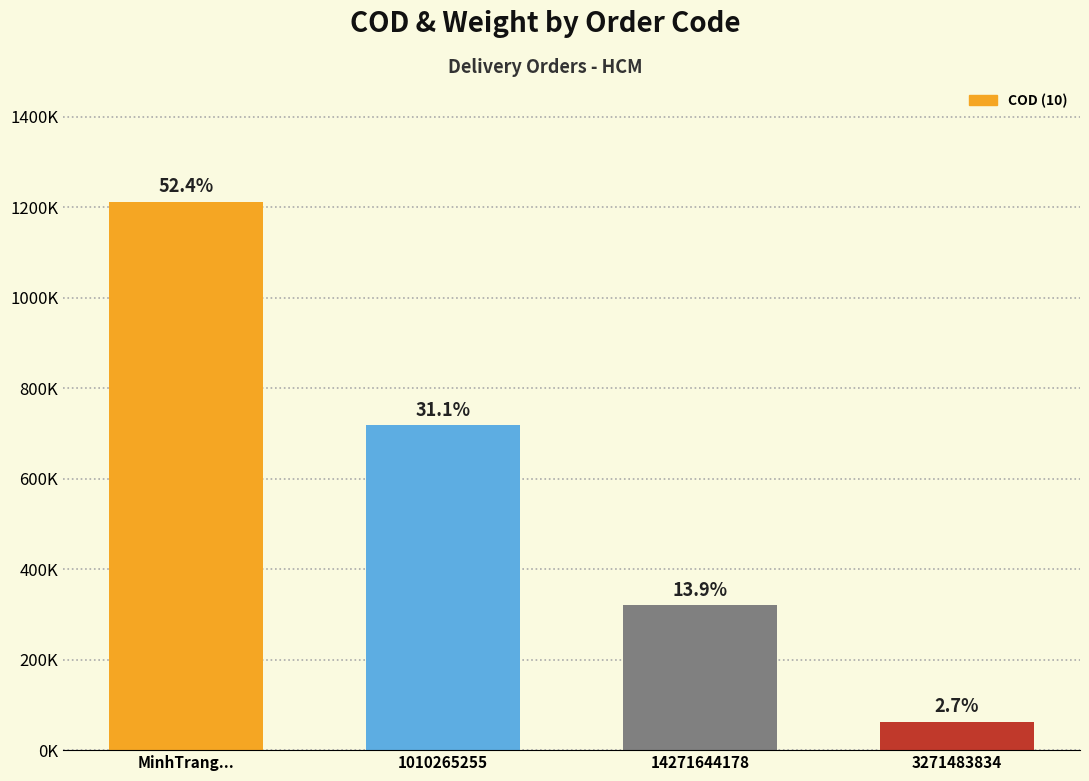

Reading left to right, list all the values displayed in this chart.

1212000	719000	321000	63000